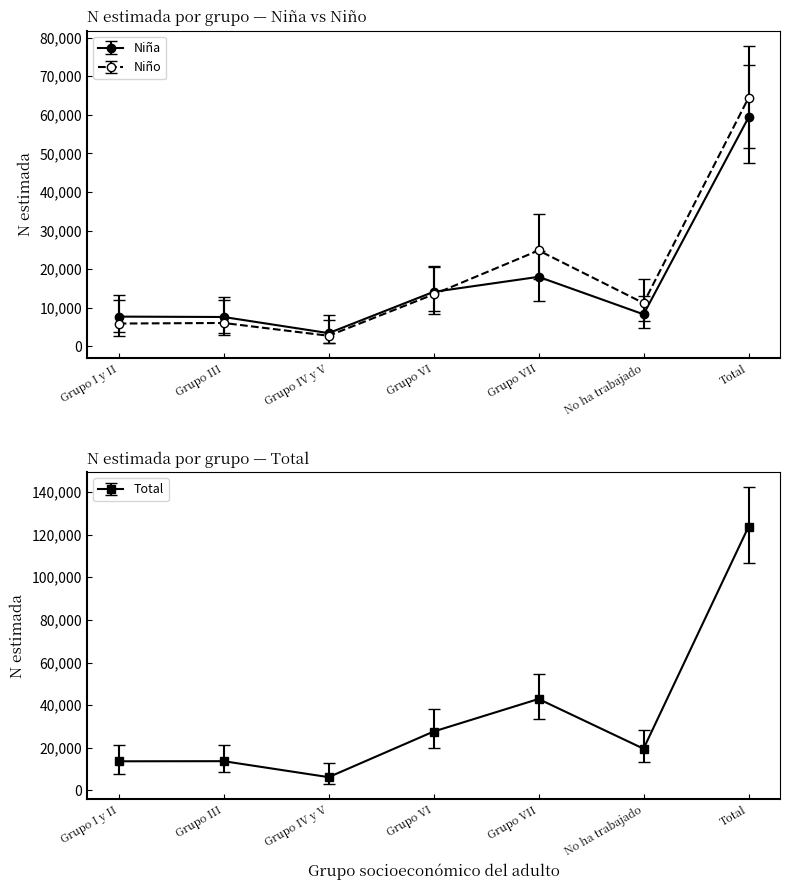

Which series has the largest total across all categories?

Total